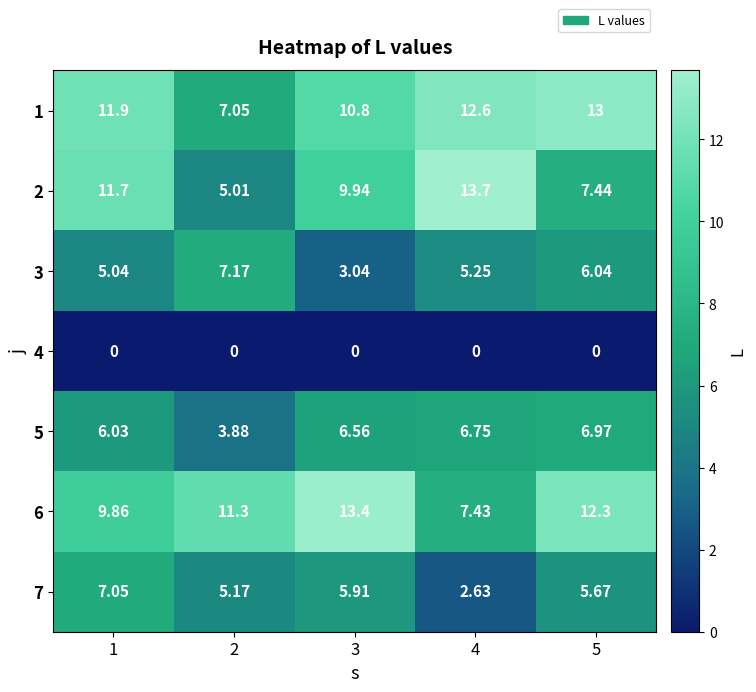

Is the value of 3 at 4 greater than the value of 1 at 2?

No